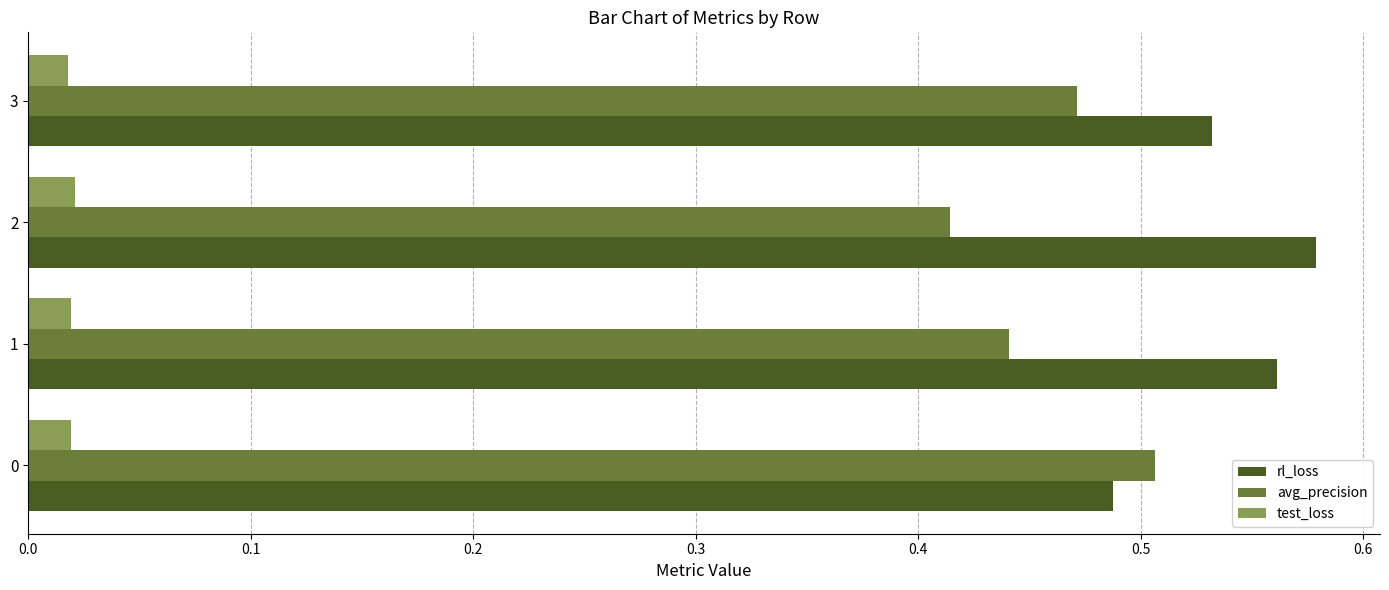

Rank the series by their maximum value, from highest to lowest.

rl_loss, avg_precision, test_loss